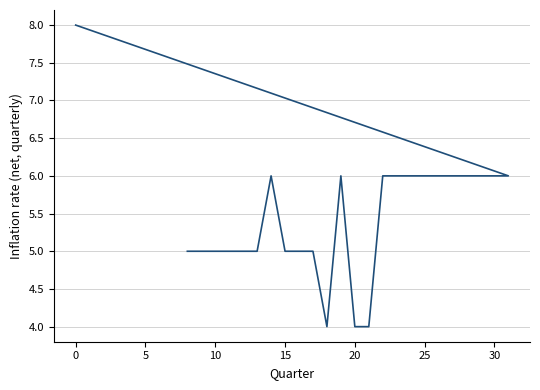

Count the values in the range 5 to 6.

21